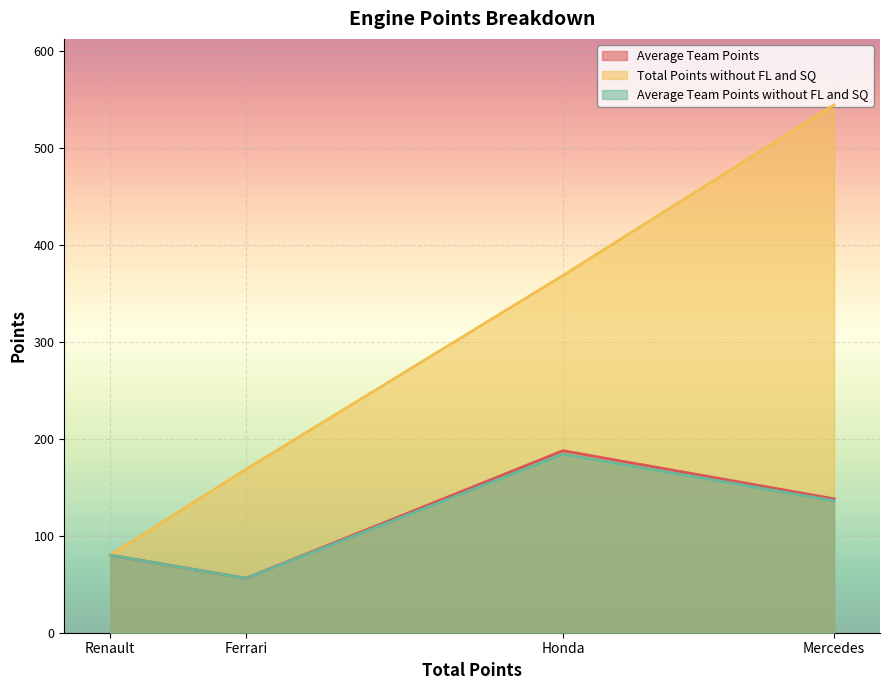

Is it true that Total Points without FL and SQ equals 122.7 at Renault?

False